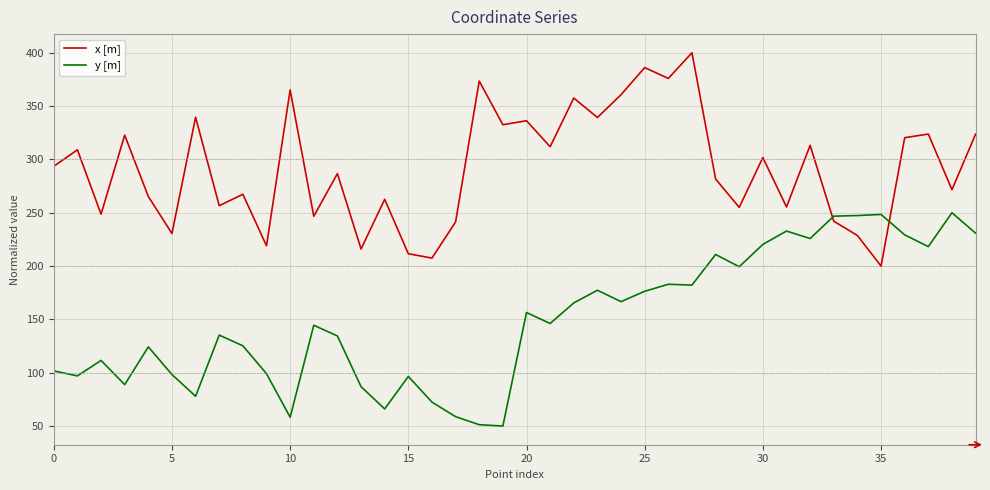

How many interior local peaks does the x [m] series have?

15